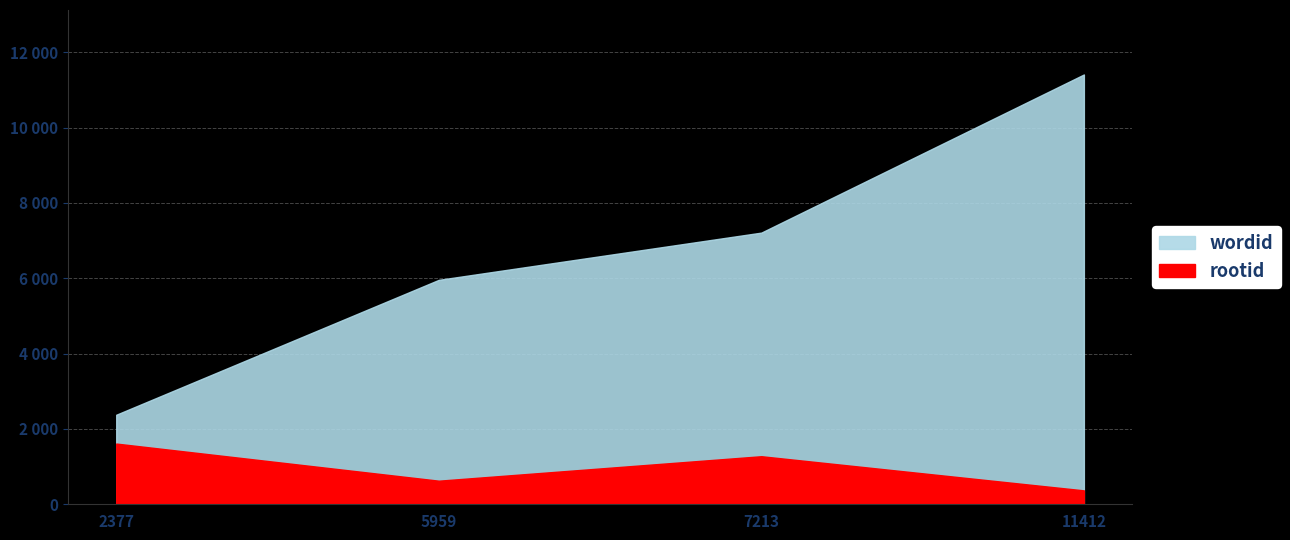

True or false: wordid and rootid cross at least once.

False